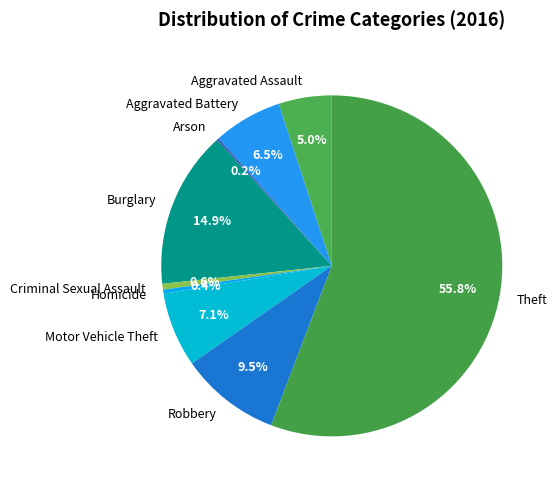

Which has a higher value, Theft or Robbery?

Theft